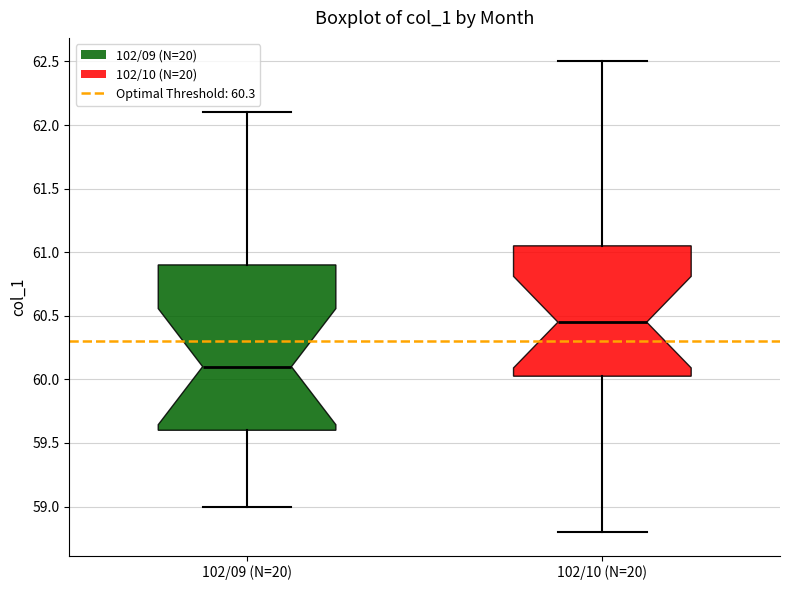

Where does the lower whisker of the box for 102/10 (N=20) end on the y-axis? The values are not printed on the chart, so give them approximately, as read against the axis.

58.80